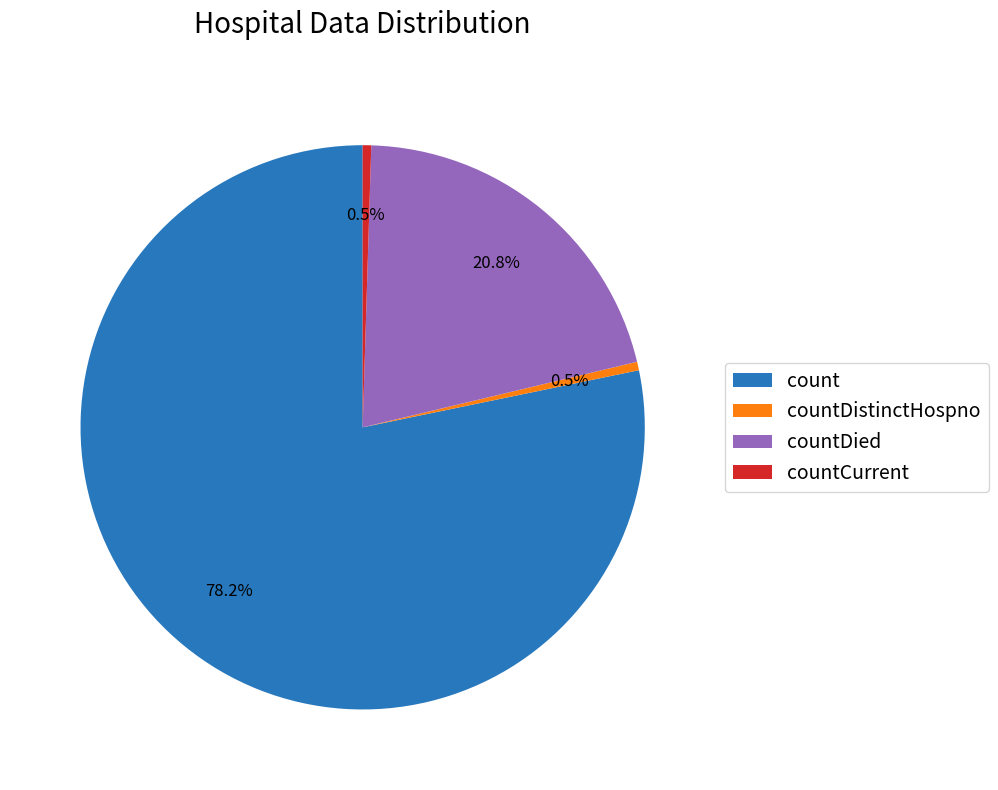

What is the total percentage of countDied and countDistinctHospno?

21.3%